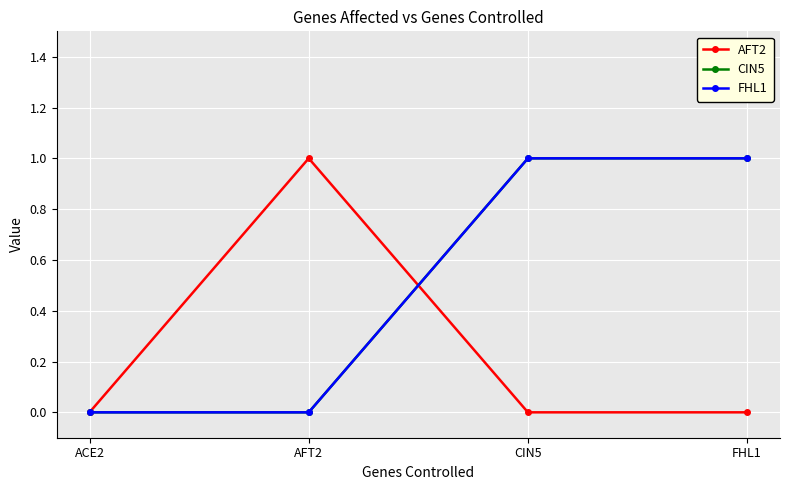

Does the chart have visible grid lines?

Yes